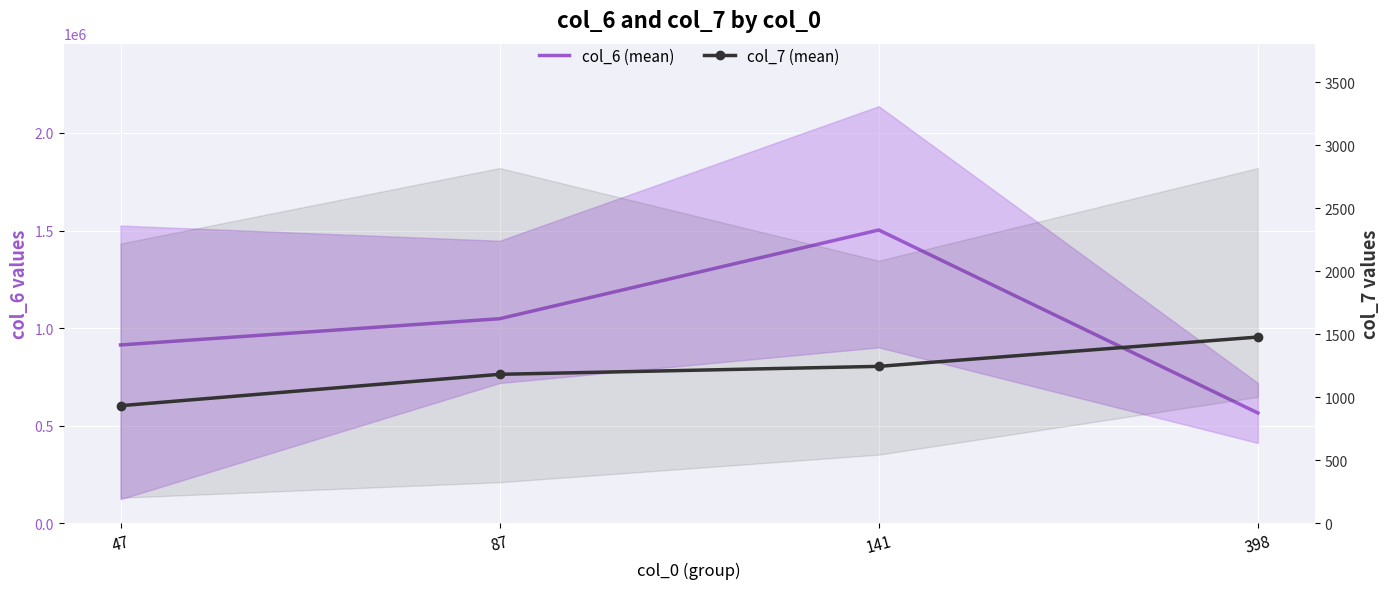

What are all the series names shown in the legend?

col_6 (mean), col_7 (mean)